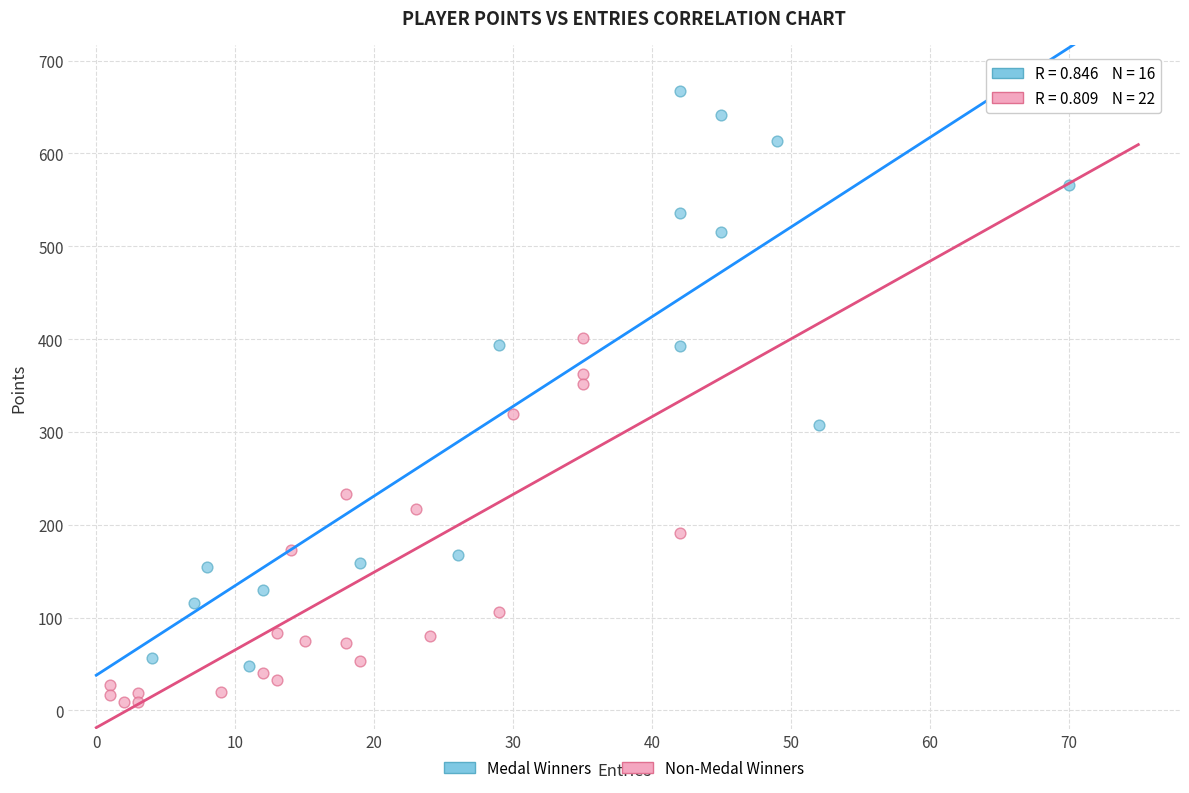

Which series contains the highest Y value?

Medal Winners